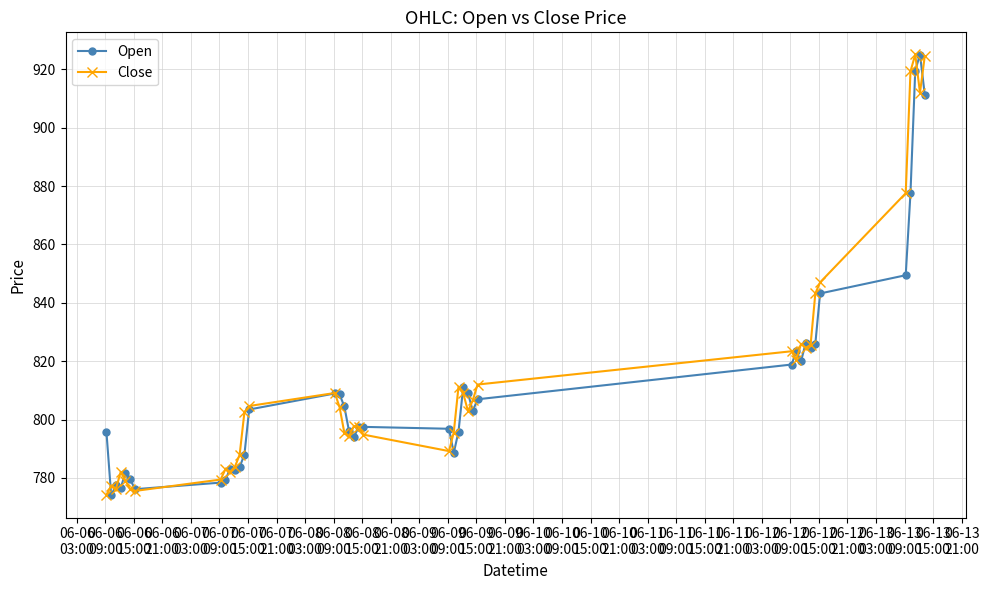

True or false: Open has more than 1 points higher than both neighbors.

True